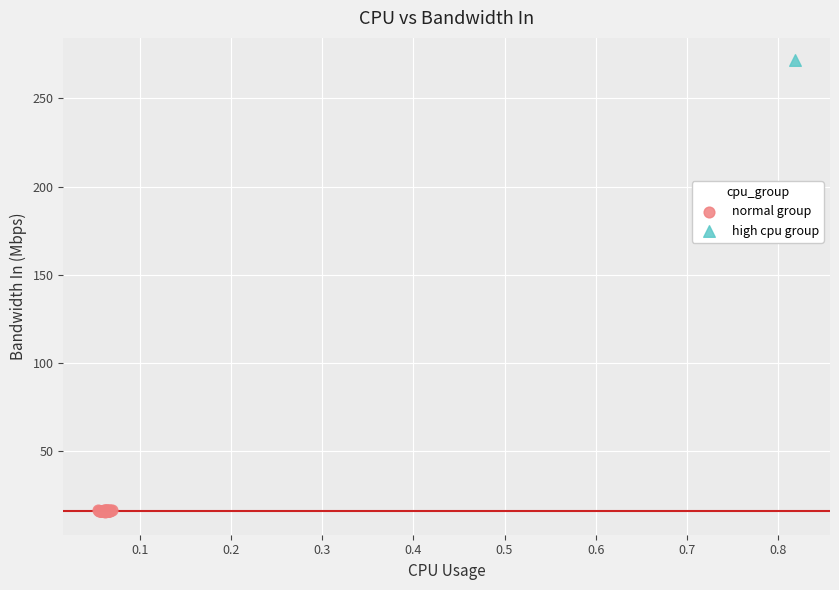

What are all the series names shown in the legend?

normal group, high cpu group